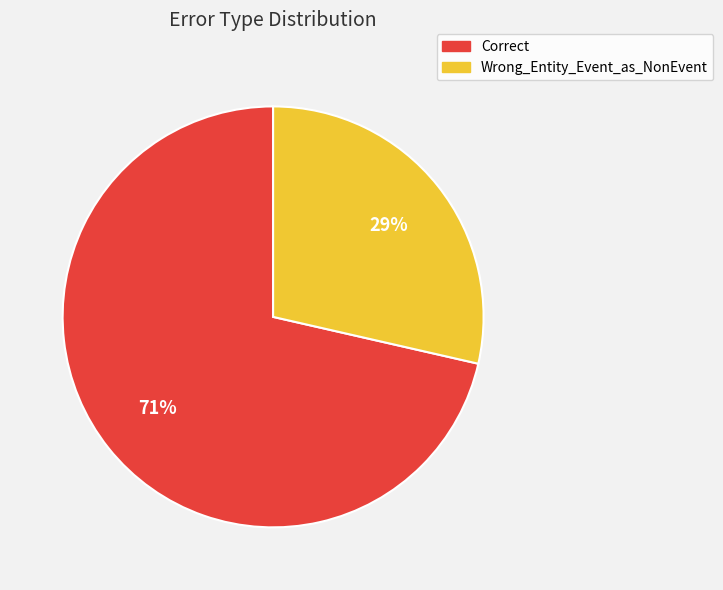

Is there a majority slice in this chart?

Yes